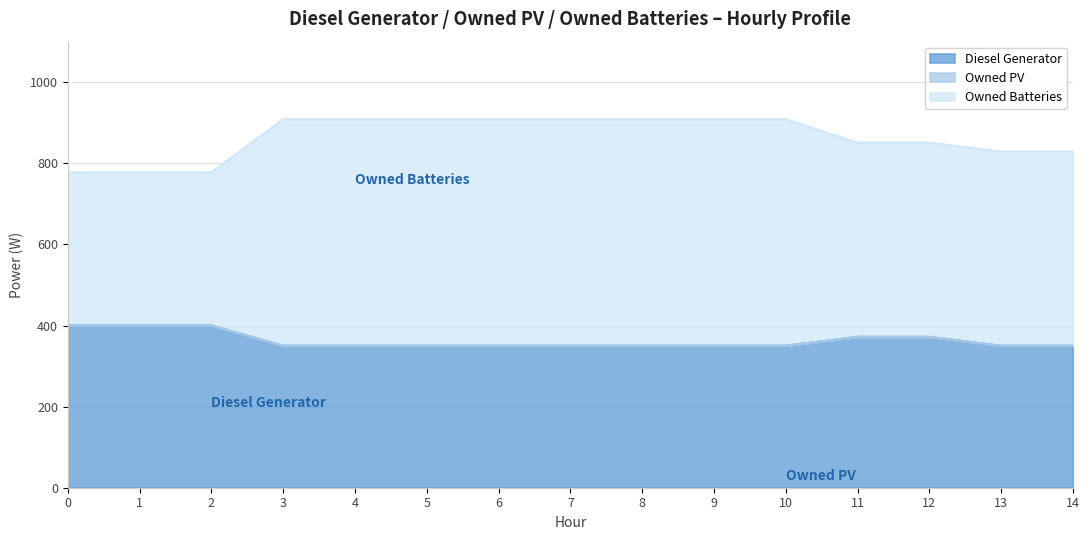

What is the value of the Owned Batteries point at the 3rd from the left?

778